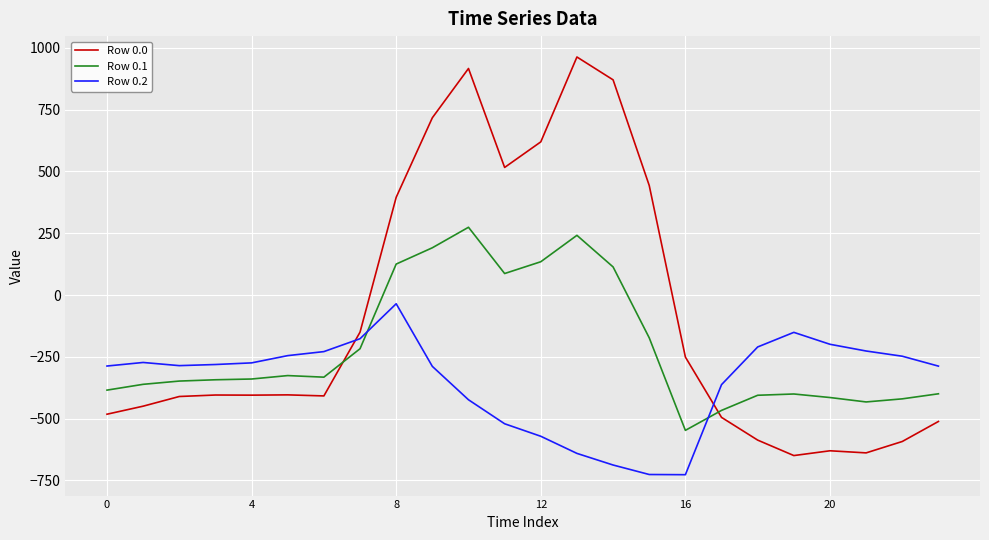

True or false: Row 0.2 has more than 1 points higher than both neighbors.

True